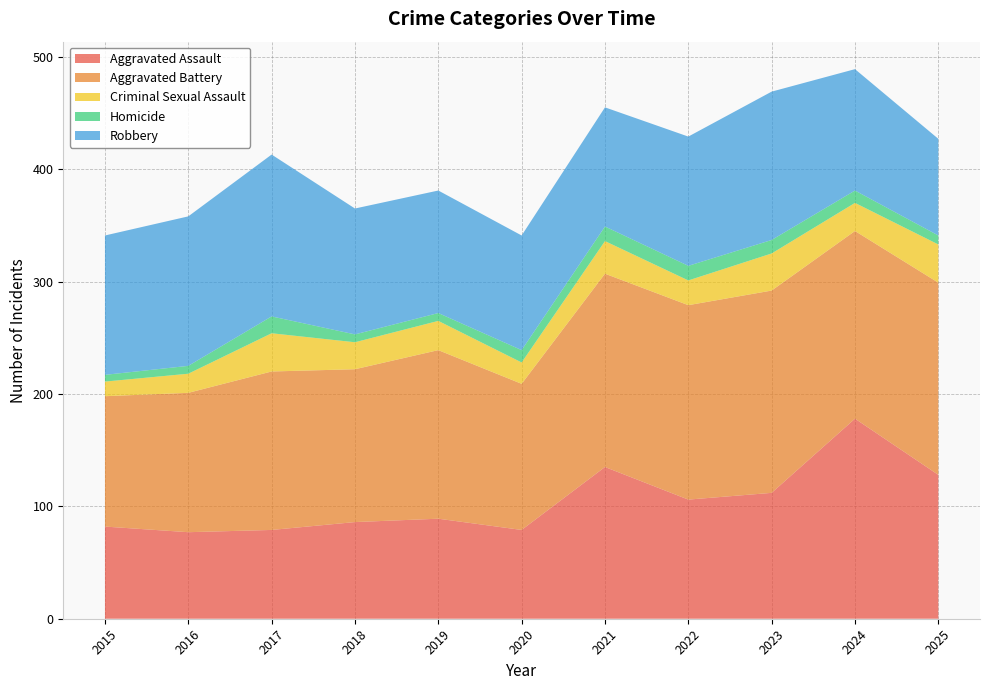

Reading right to left, list all the values displayed in this chart.

Aggravated Assault: 128	178	112	106	135	79	89	86	79	77	82
Aggravated Battery: 171	167	180	173	172	130	150	136	141	124	116
Criminal Sexual Assault: 34	25	33	22	29	19	26	24	34	17	13
Homicide: 8	11	12	13	13	11	7	7	15	7	6
Robbery: 86	108	132	115	106	102	109	112	144	133	124